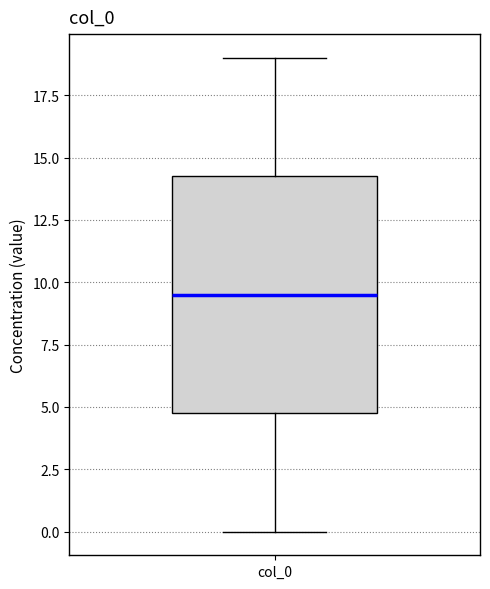

Where is the upper edge of the box for col_0 on the y-axis? The values are not printed on the chart, so give them approximately, as read against the axis.

14.5